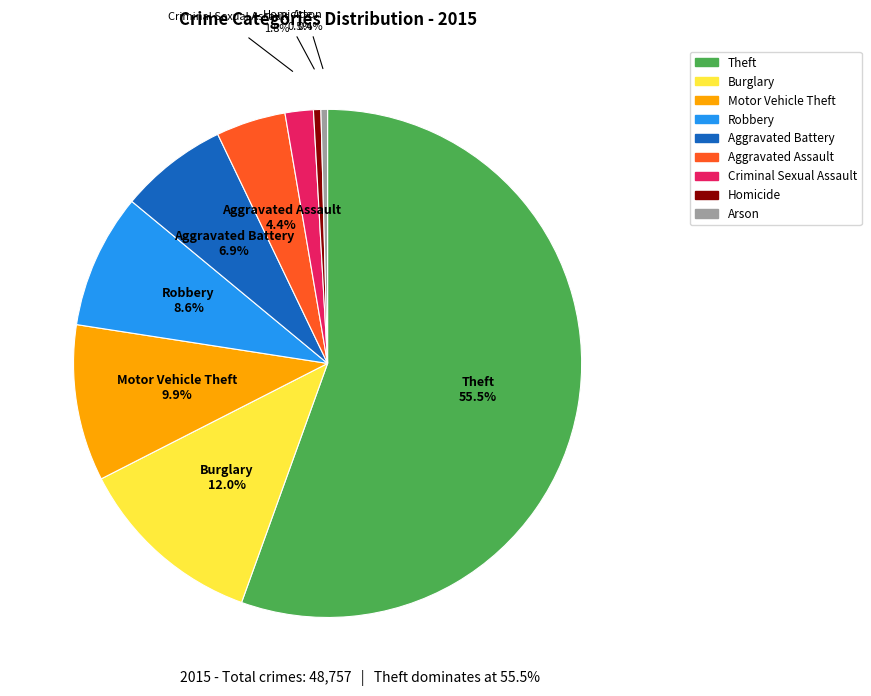

Does Aggravated Battery represent more than half of the total?

No